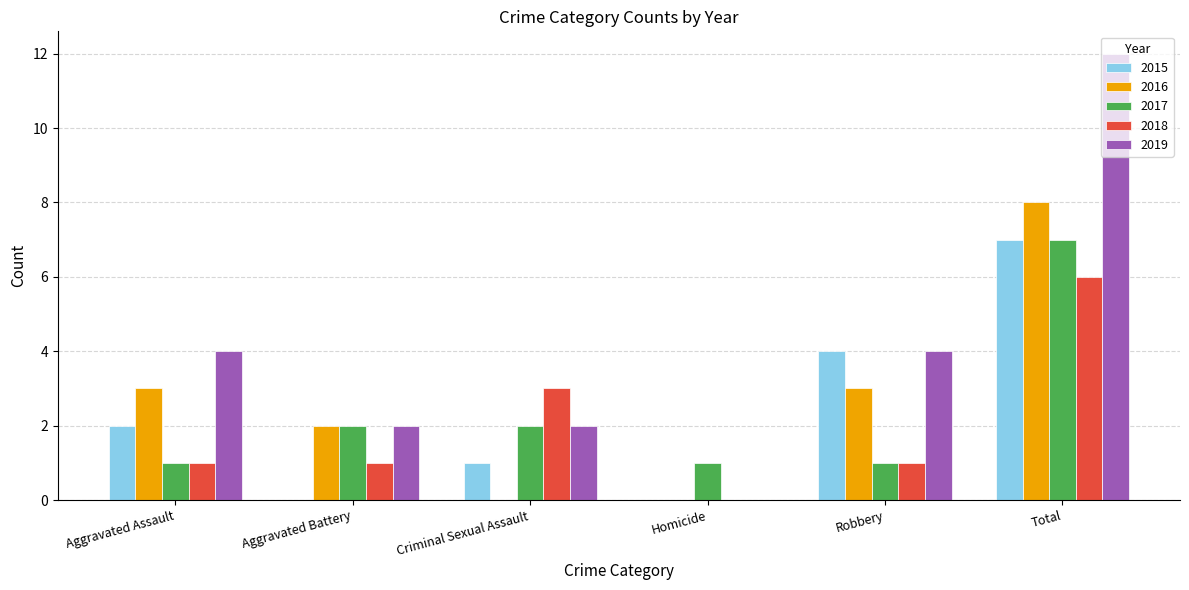

Which label corresponds to the largest value in the chart?

Total